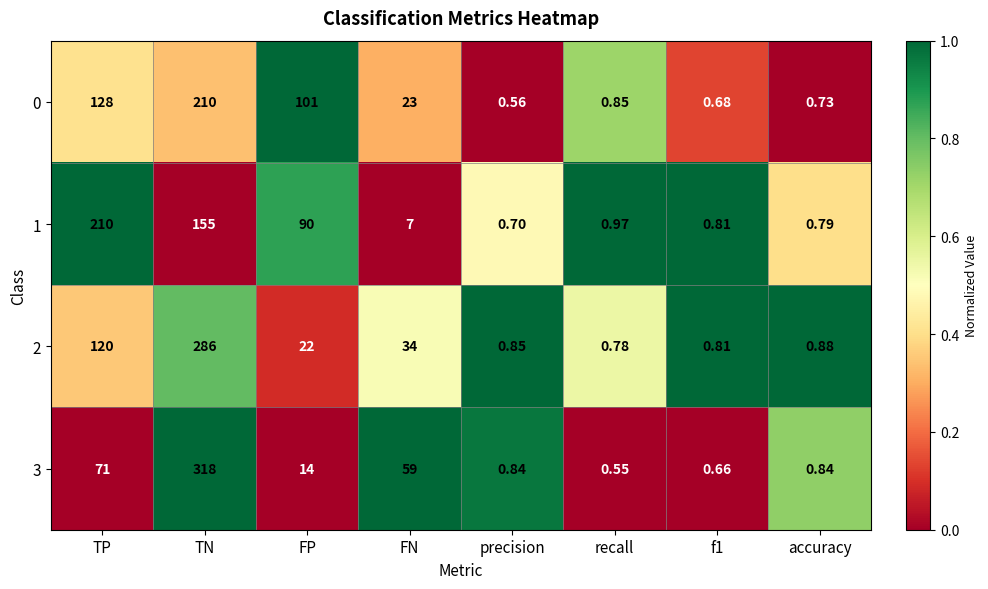

At which category does the chart reach its minimum across all series?

recall